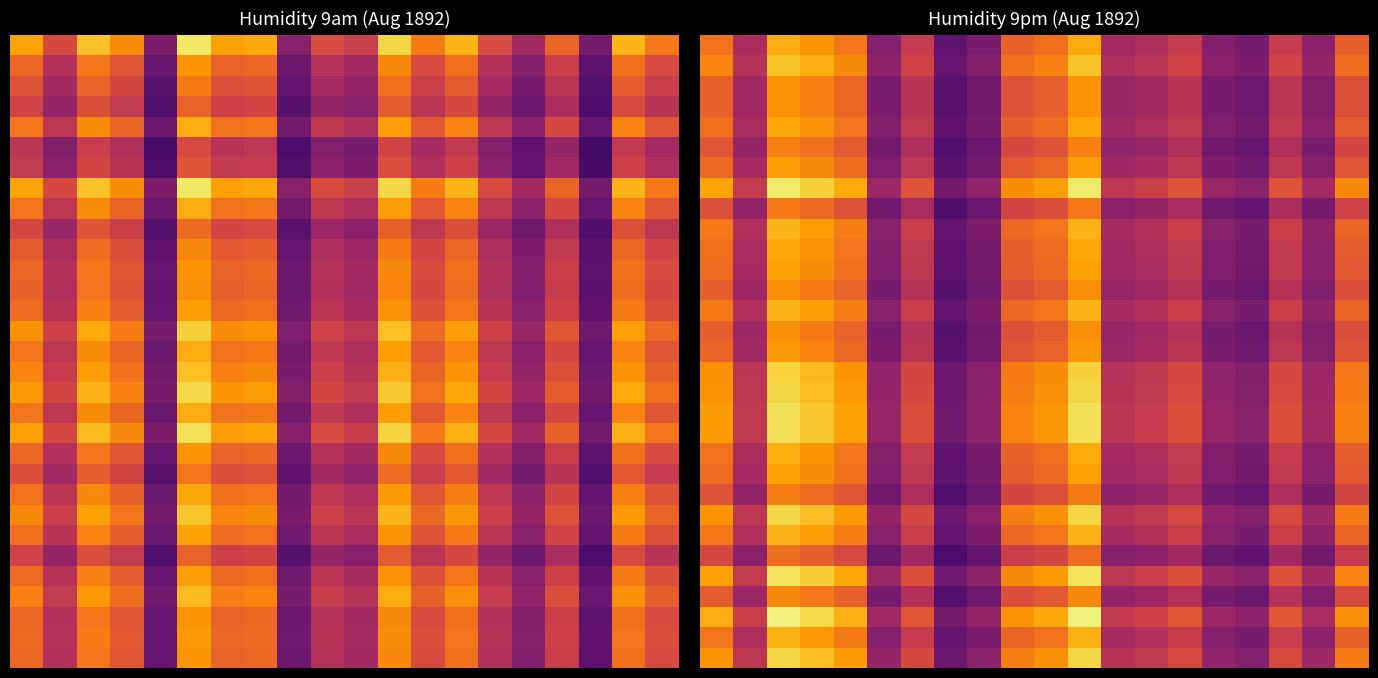

How many categories are shown in the chart?

20